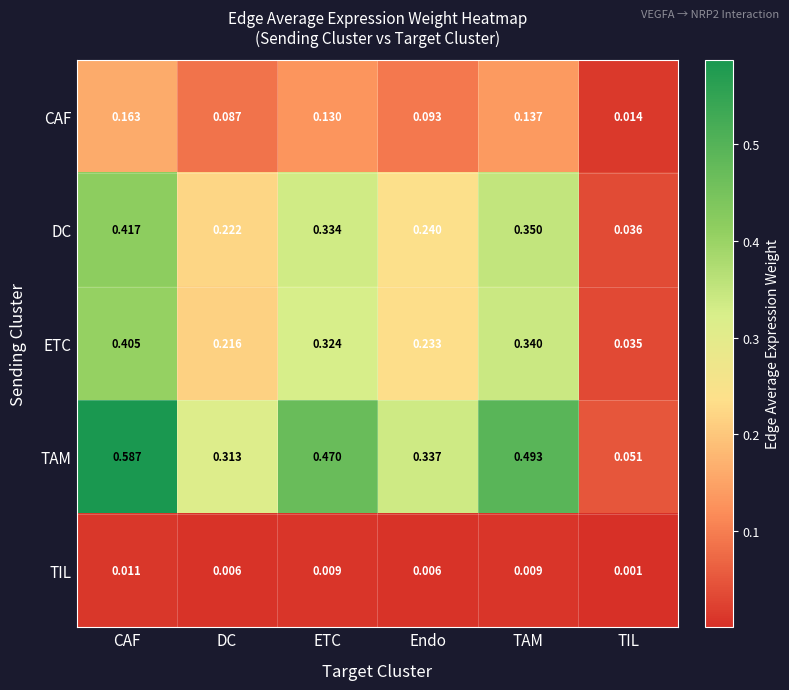

At DC, list the series in order from largest to smallest.

TAM, DC, ETC, CAF, TIL